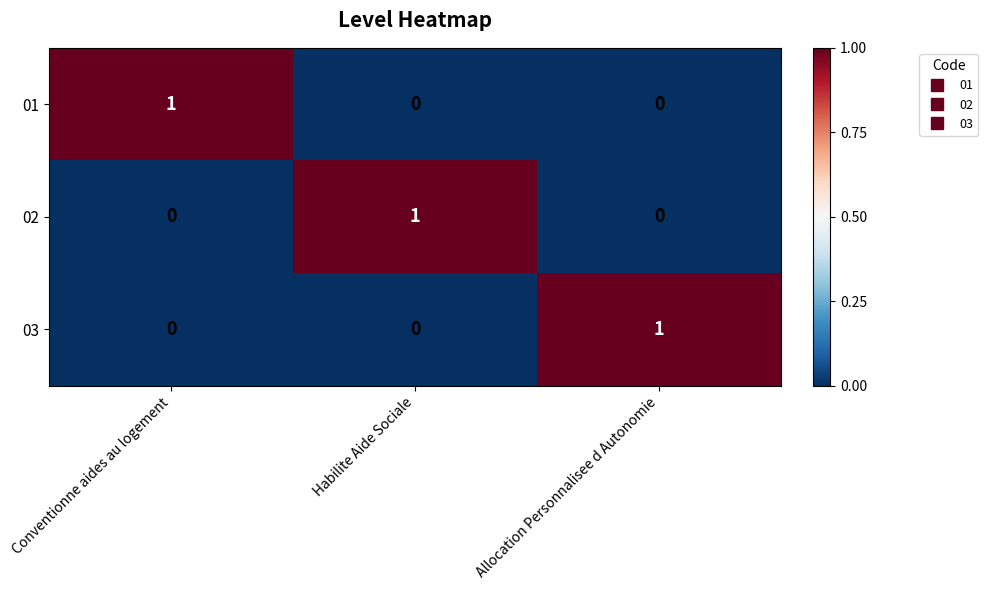

True or false: 02 has a value of 0 at Conventionne aides au logement.

True